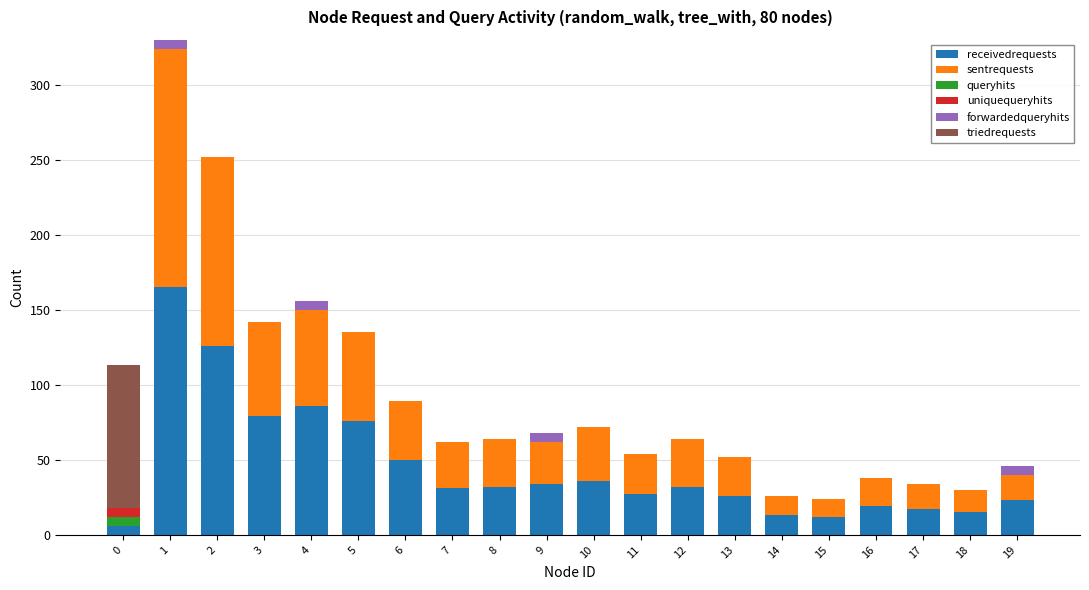

True or false: receivedrequests has a value of 6 at 11.

False